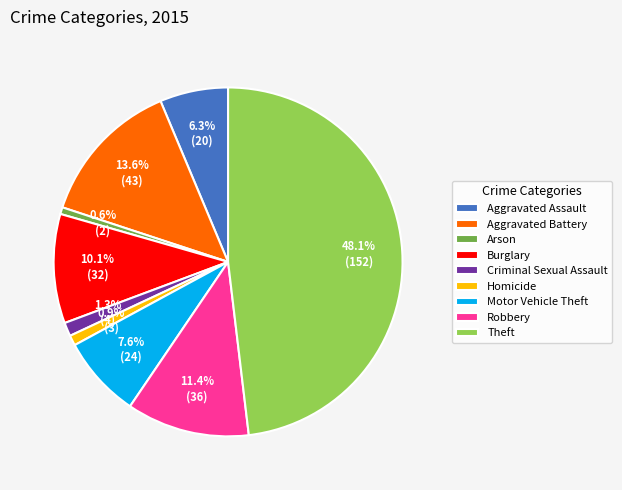

To the nearest percent, what is the combined percentage of Criminal Sexual Assault and Burglary?

11%